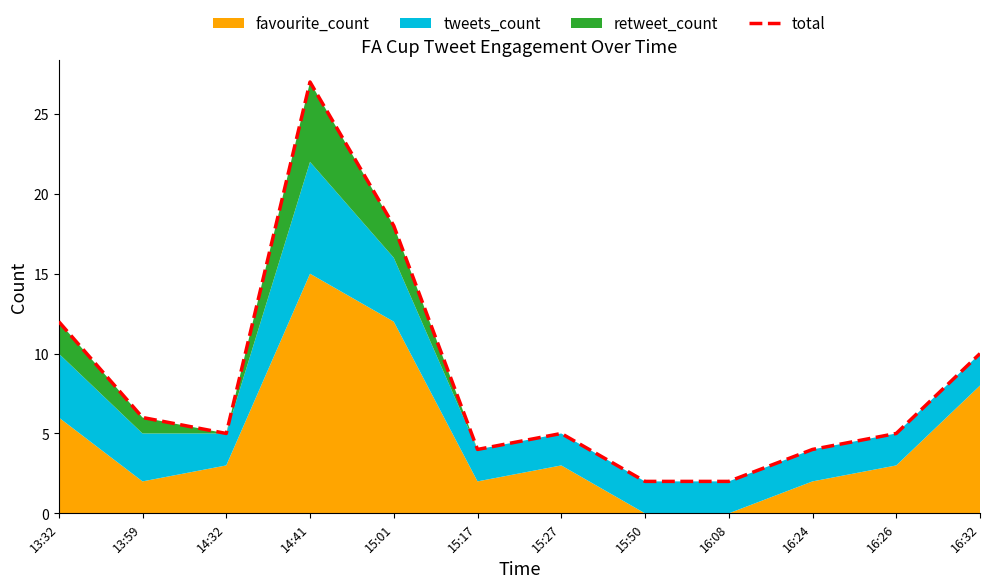

Which label corresponds to the smallest value in the chart?

15:50